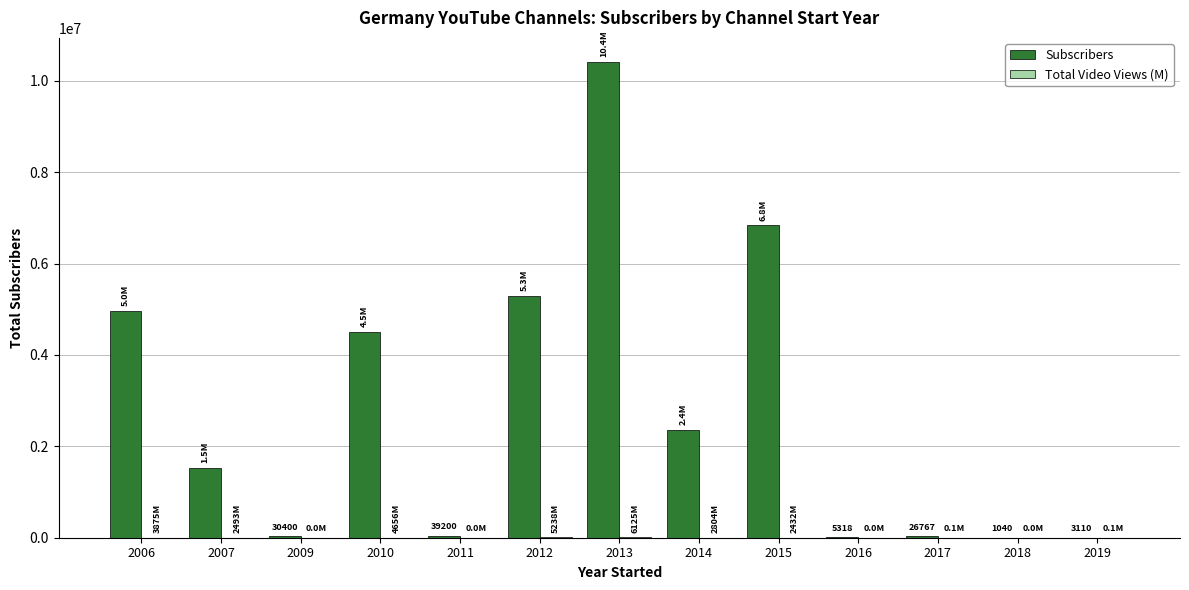

At which category is the sum across all series the highest?

2013